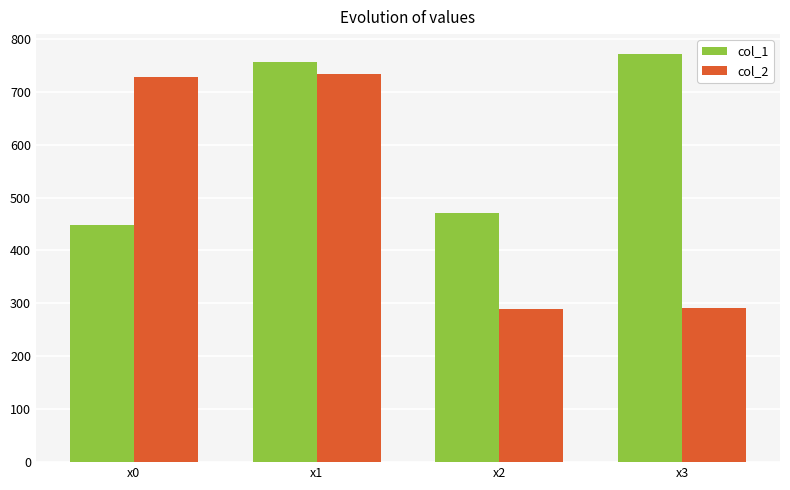

Read the col_1 value at x0.

448.8